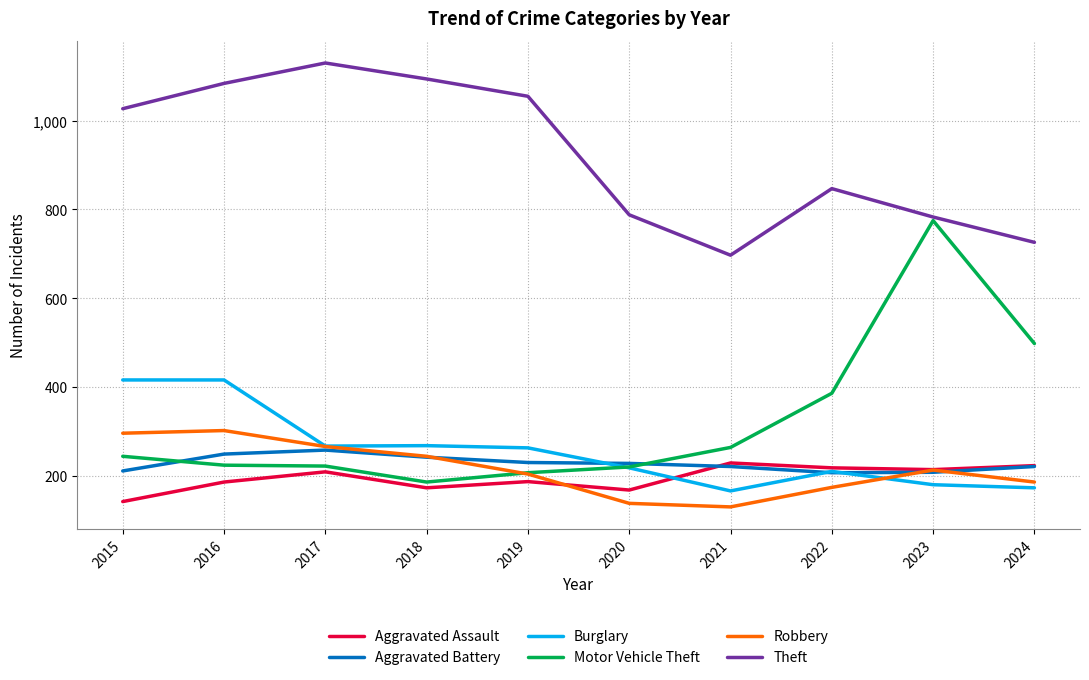

How many values in the Burglary series are below 263?

5